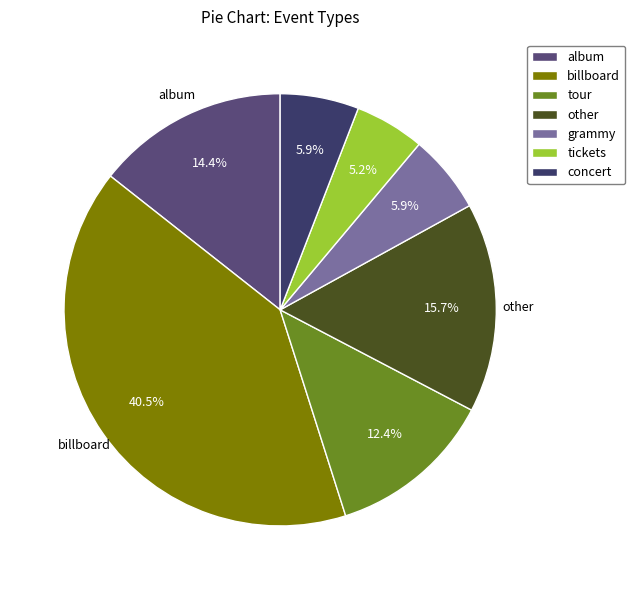

What is the smallest slice in the pie chart?

tickets